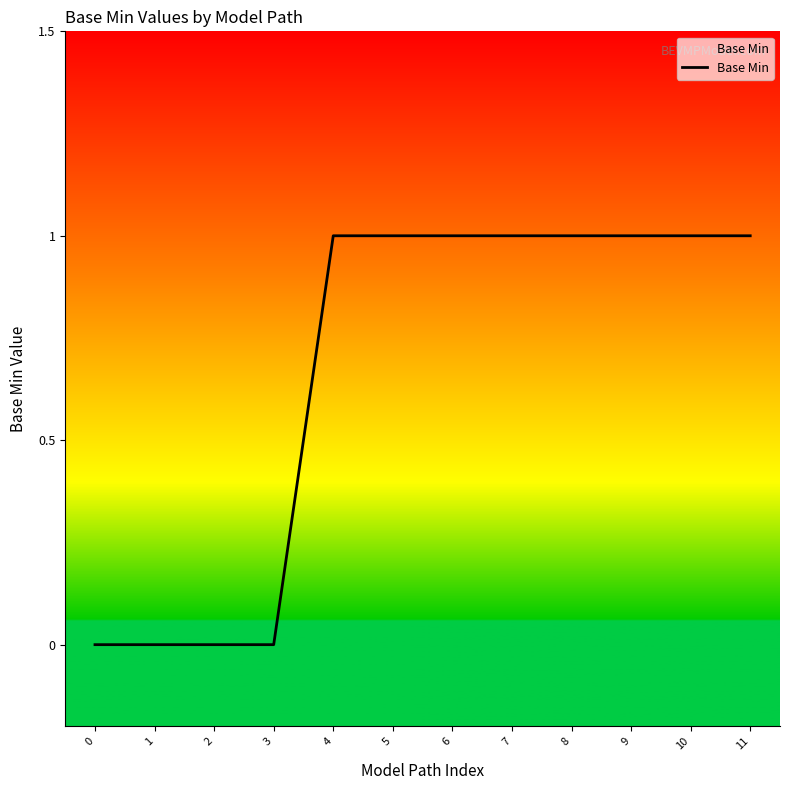

What is the approximate value at 6?

1